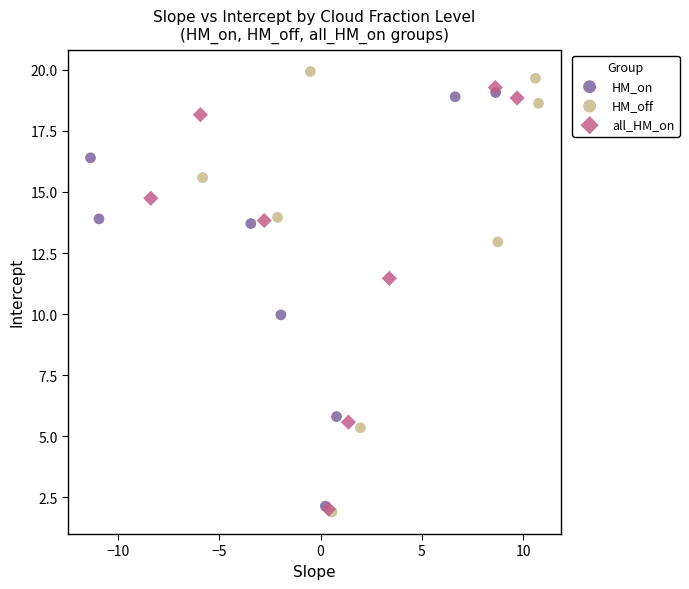

Which series has the widest spread of Y values?

HM_off